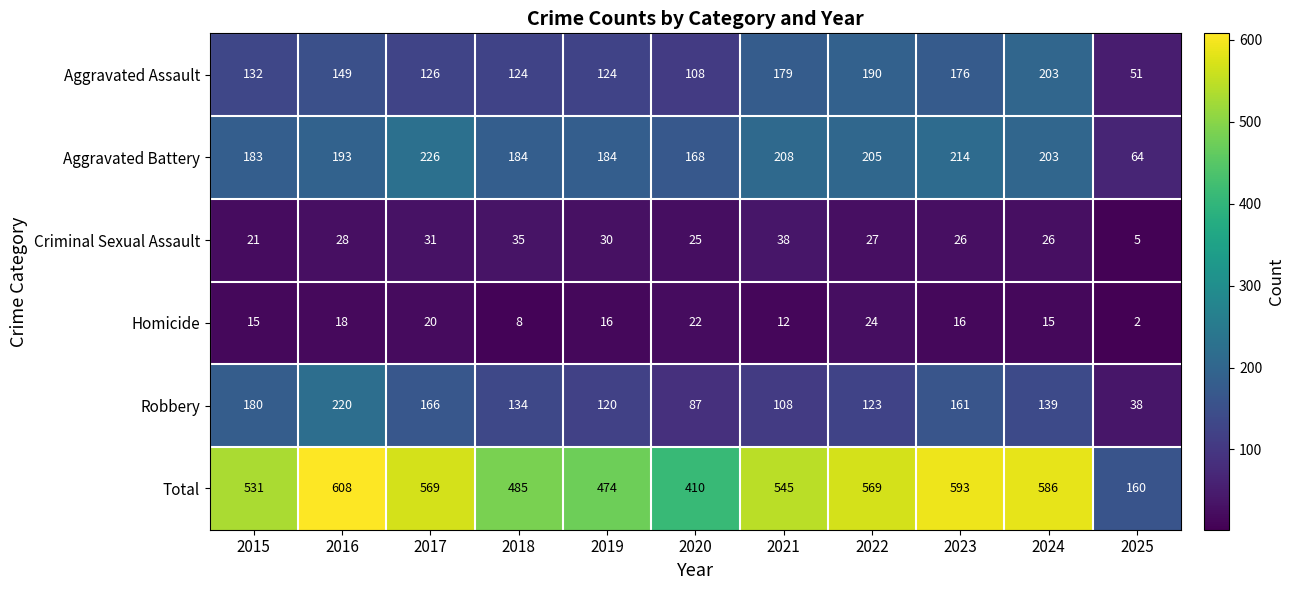

Which label corresponds to the smallest value in the chart?

2025